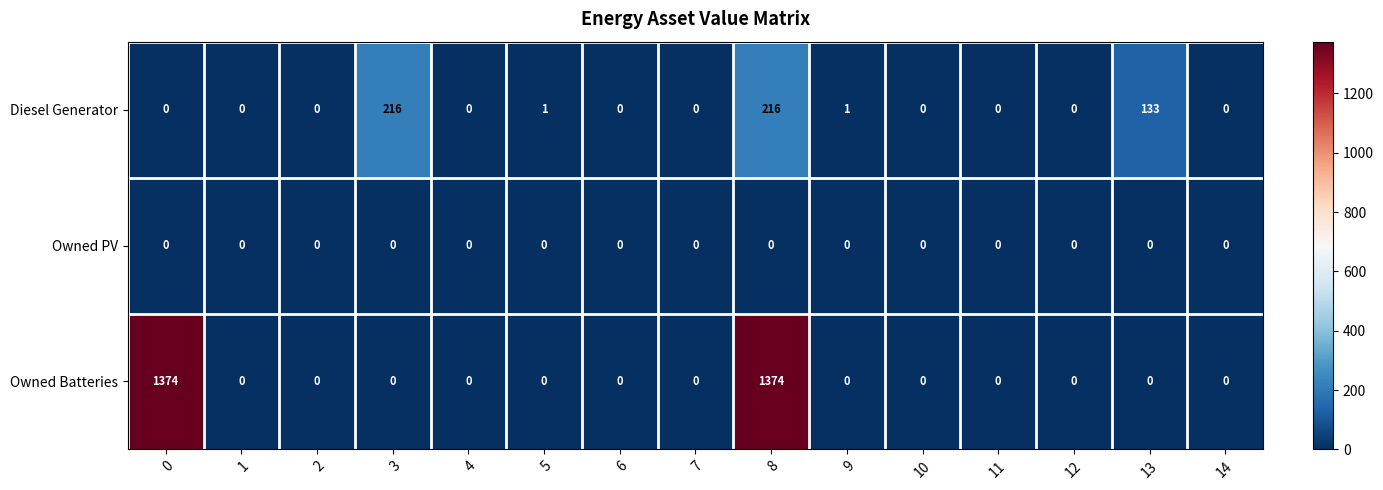

What is the difference between the highest and lowest values at 5?

1